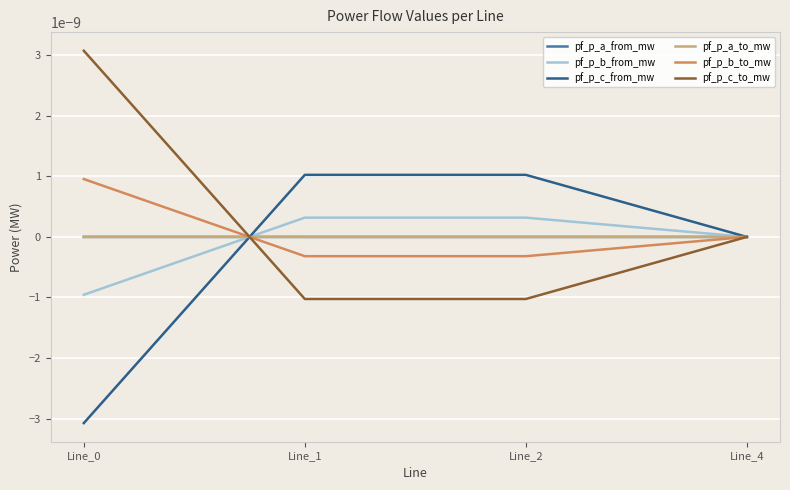

Does the chart have visible grid lines?

Yes